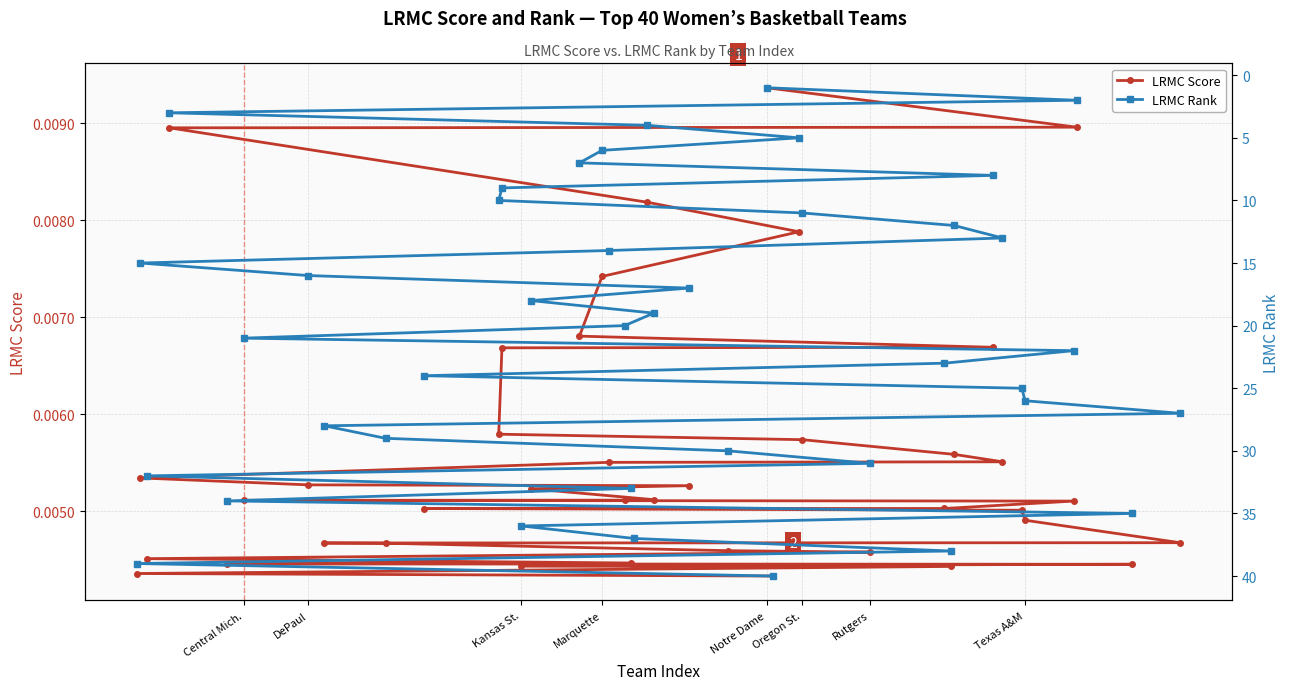

What is the greatest value displayed?

40.0